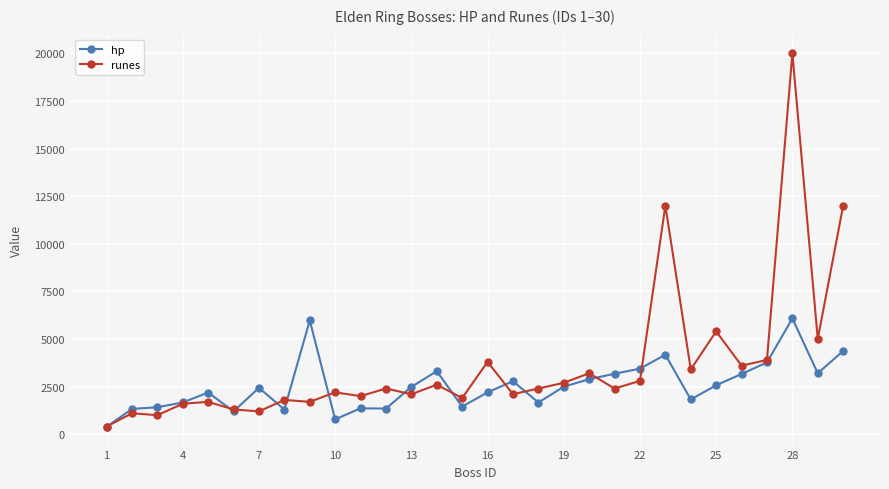

At how many categories does at least one series exceed 10829?

3